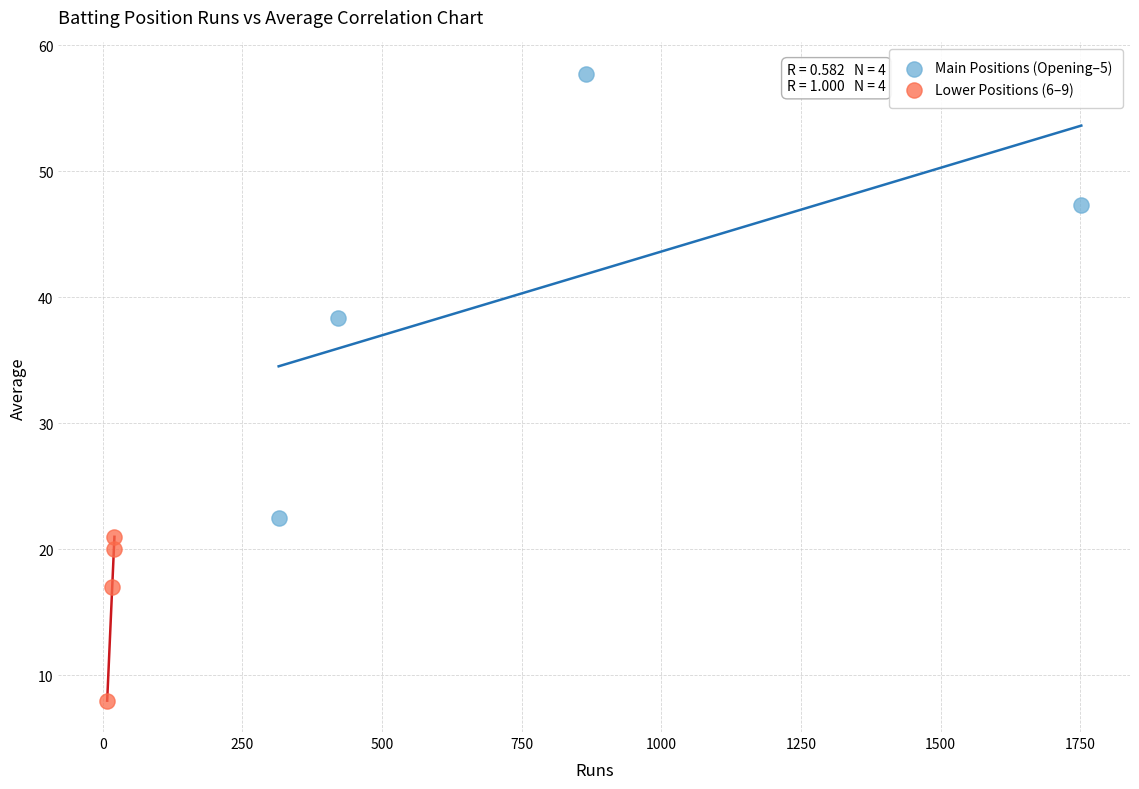

Which series contains the lowest Y value?

Lower Positions (6–9)